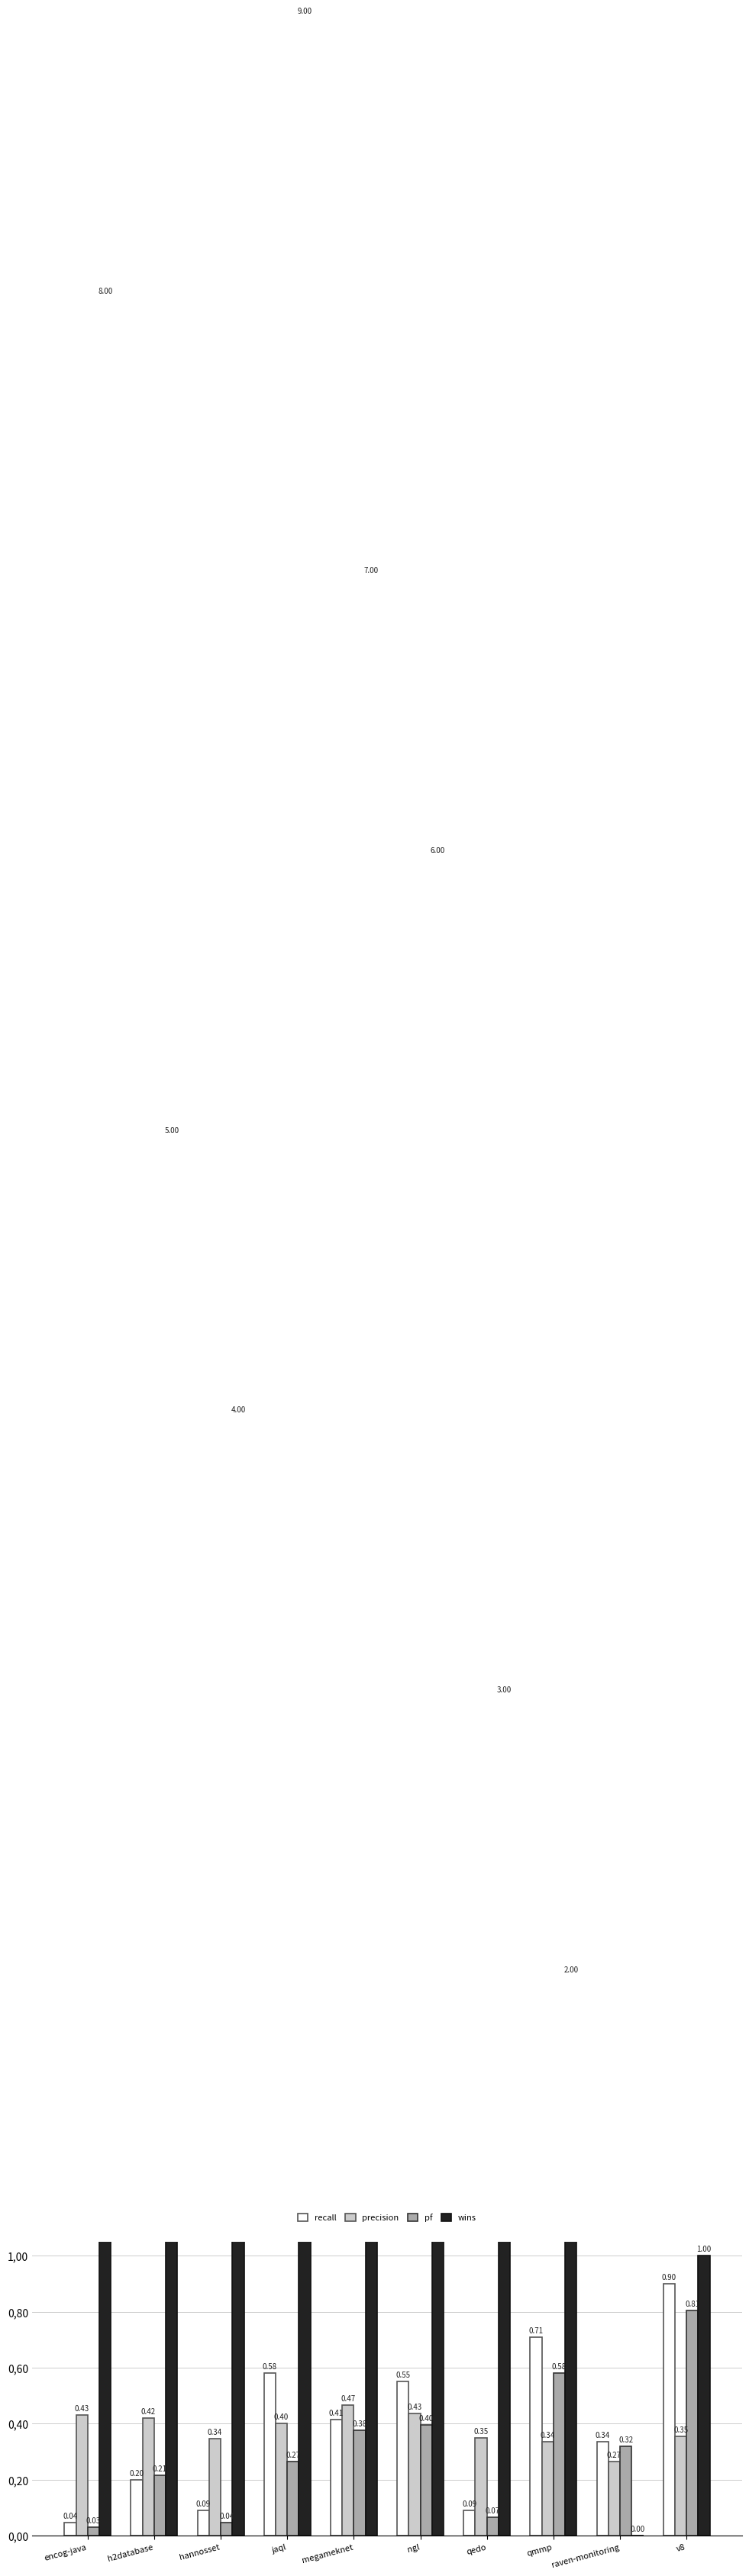

What is the average value of the recall series?

0.4